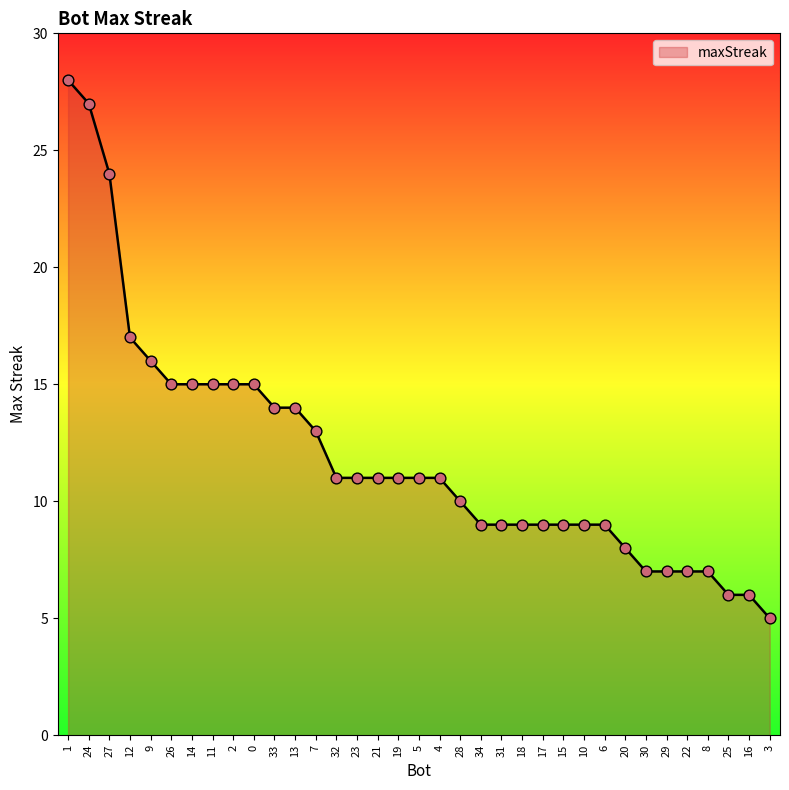

Between 6 and 14, which is larger?

14